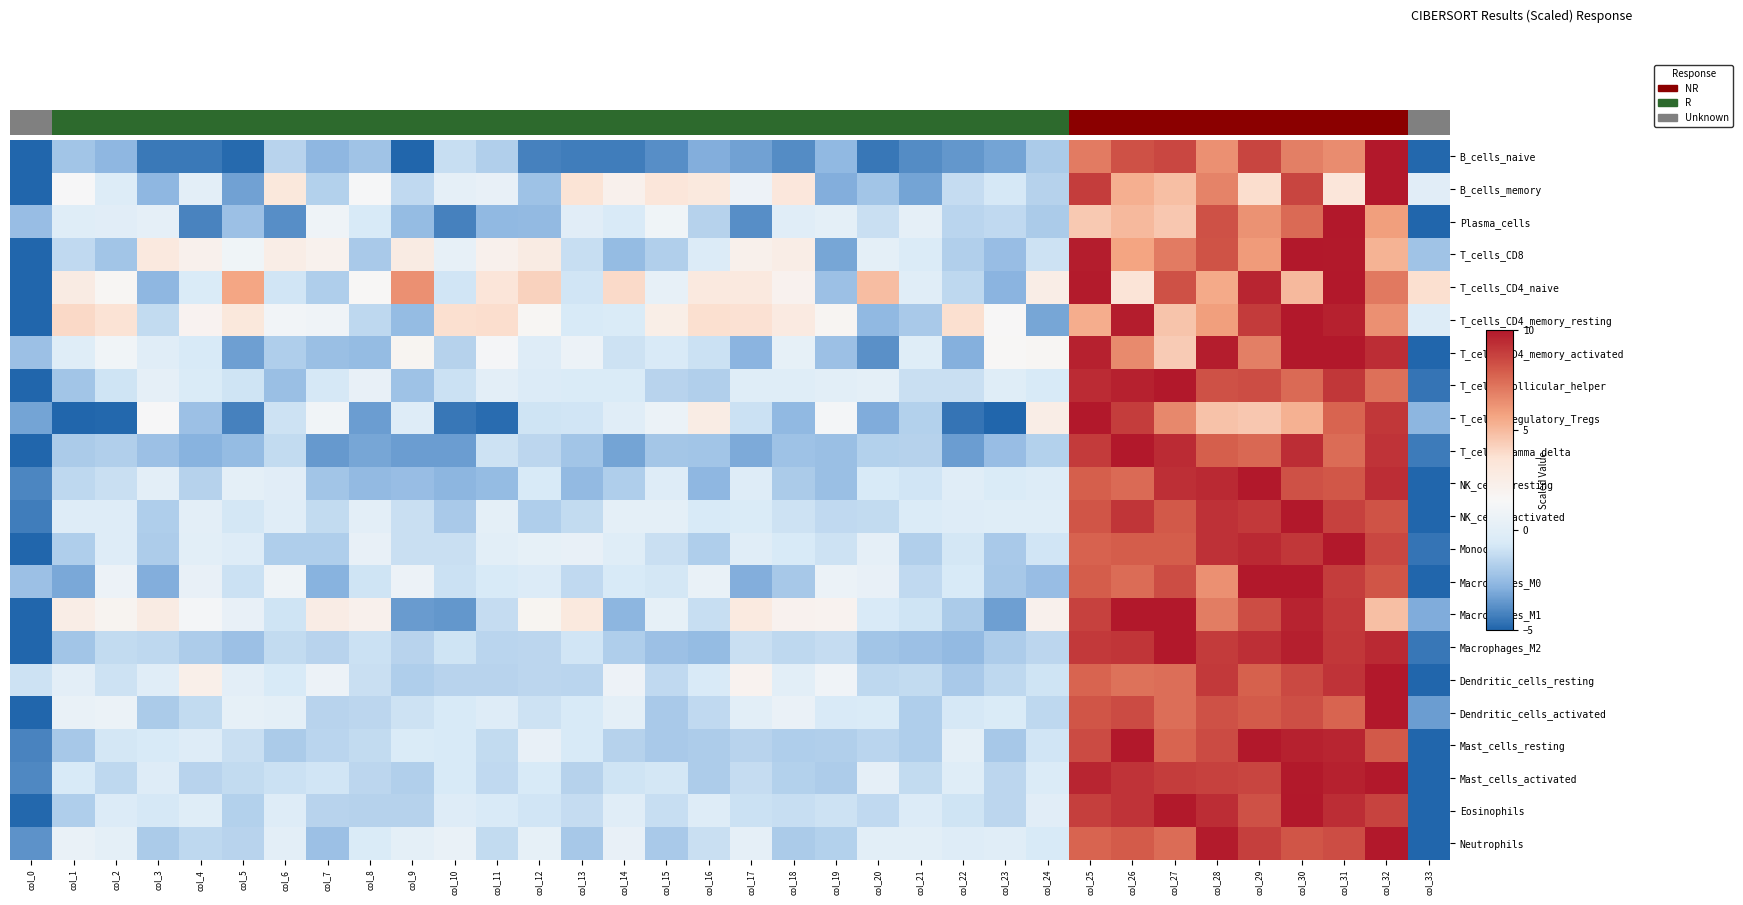

Which category has the lowest value across all series?

col_0